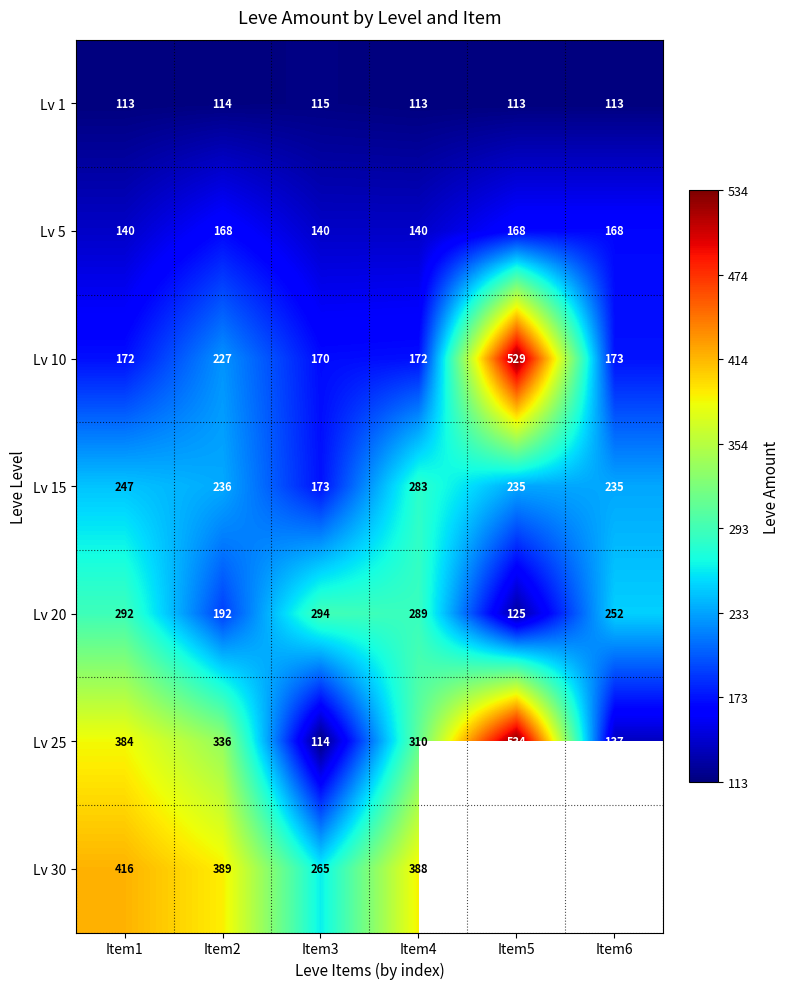

What is the minimum value for Lv 15?

173